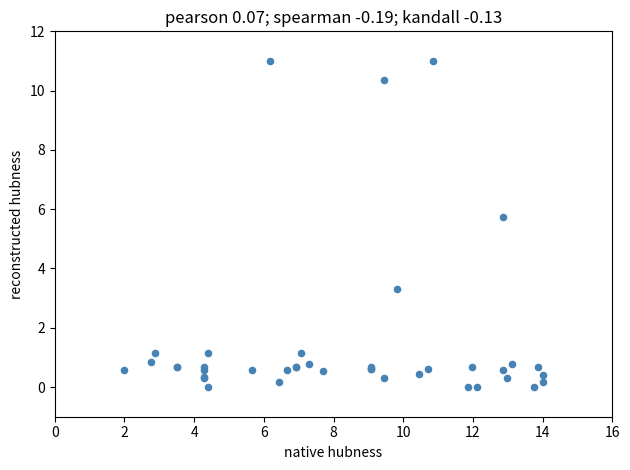

What Y value in the scatter plot is closest to 5?

5.7